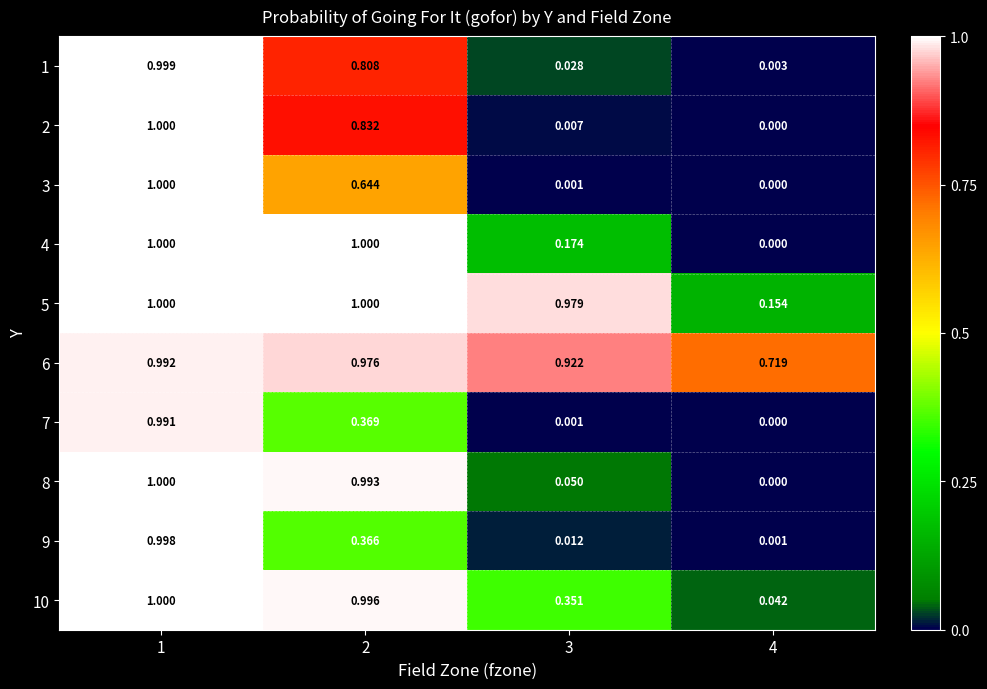

Is the value of 3 at 1 greater than the value of 8 at 3?

Yes